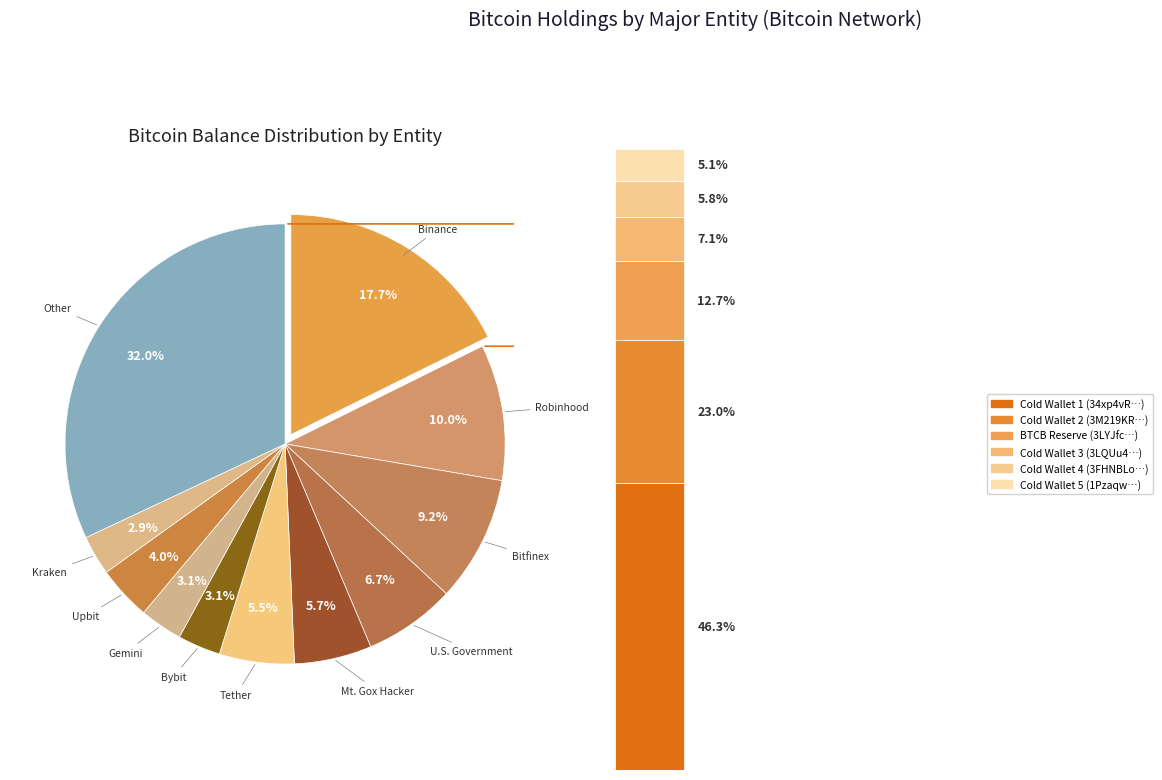

Is the sum of Bybit and Kraken greater than half?

No